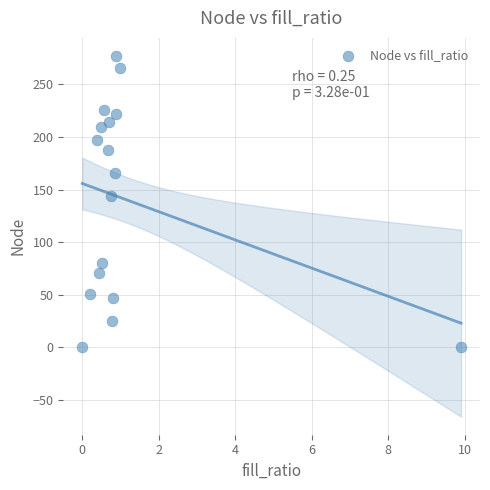

What Y value in the scatter plot is closest to 138?

144